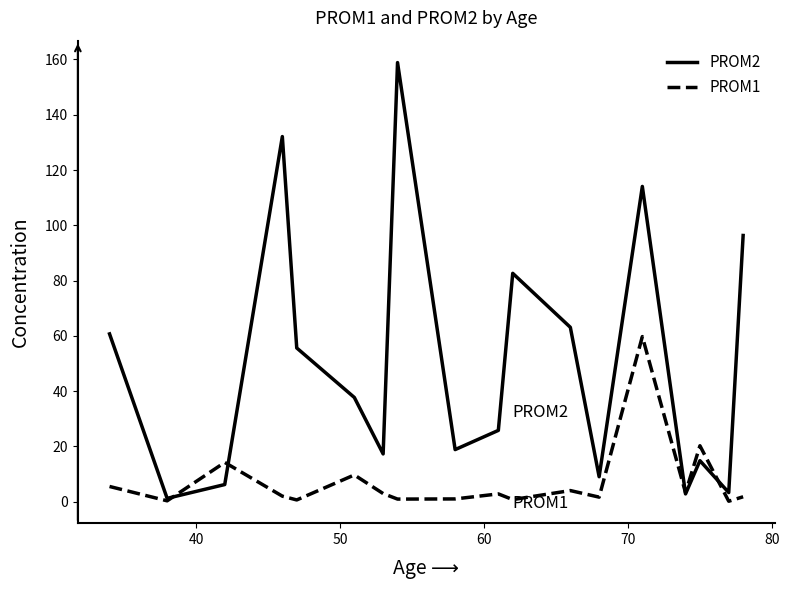

Which series has the largest total across all categories?

PROM2